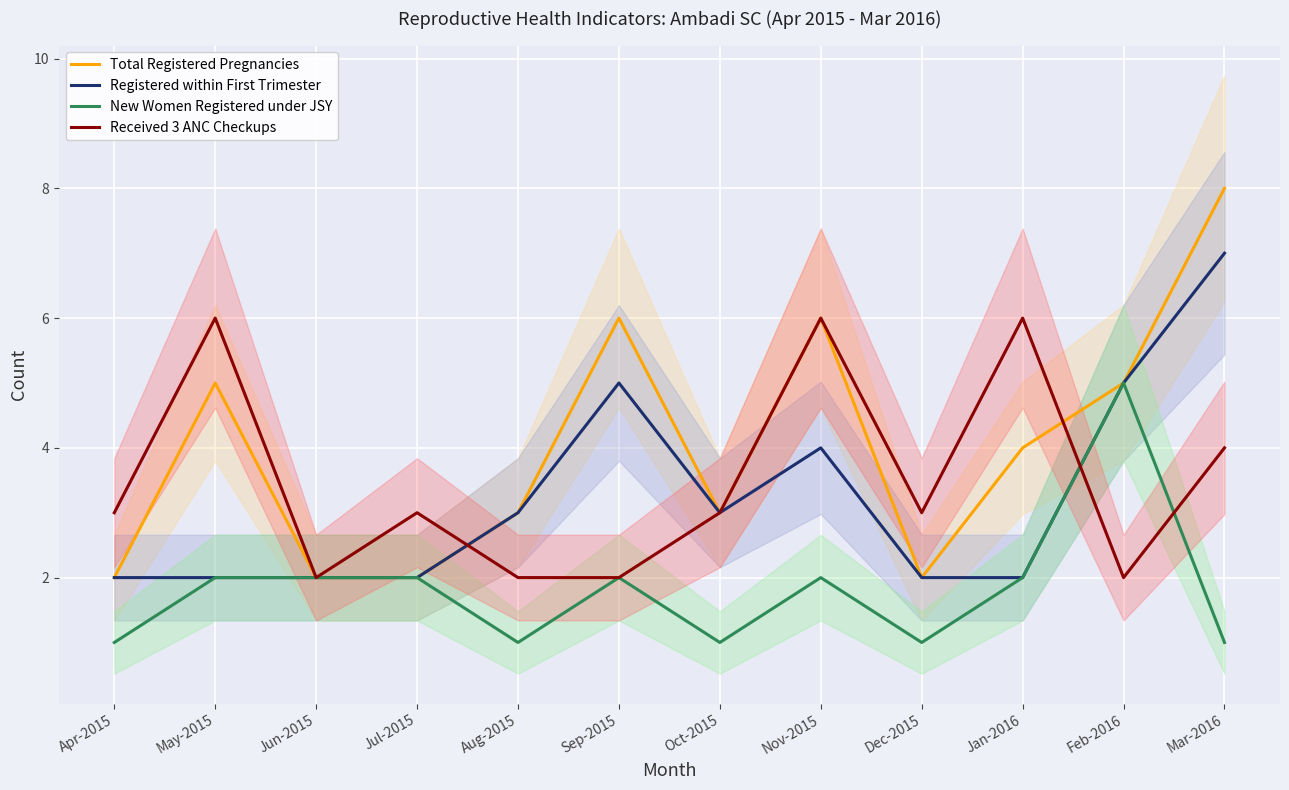

What is the value of the Registered within First Trimester point at the 6th from the left?

5